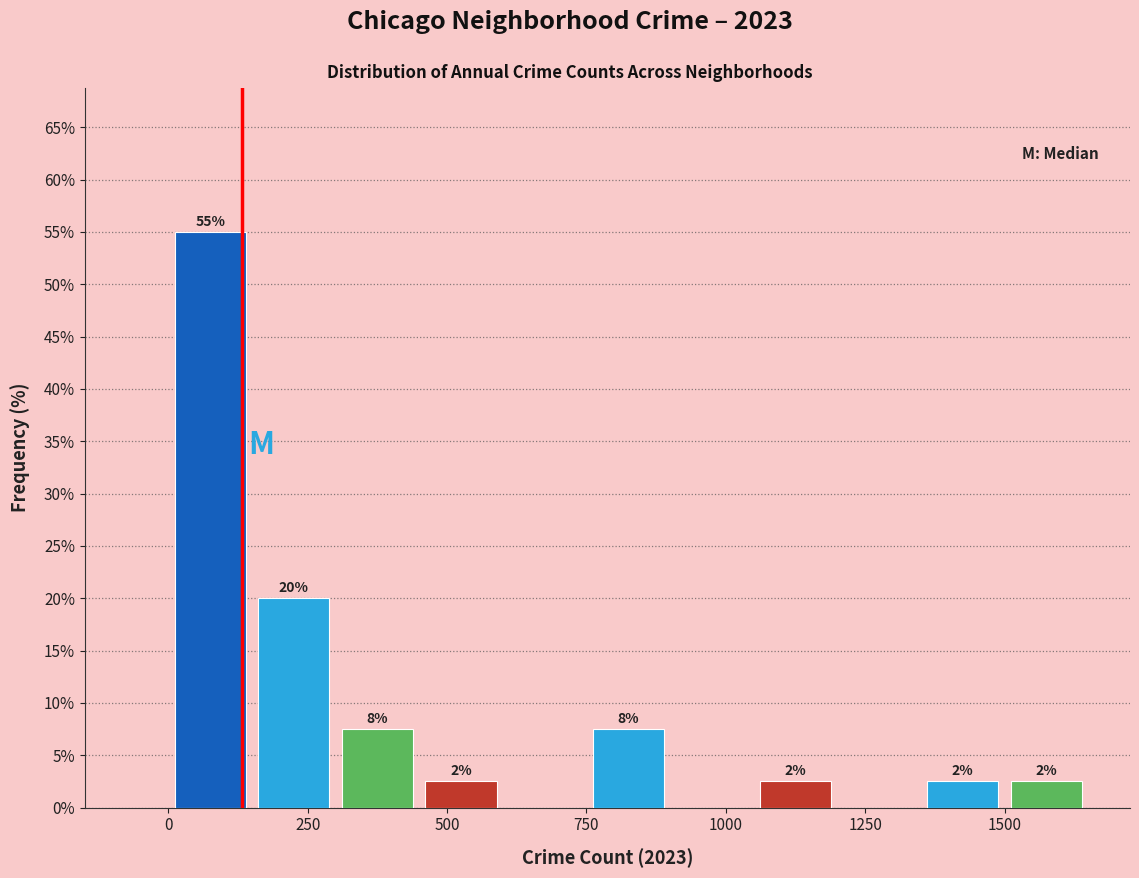

Read against the x-axis, roughly where is the centre of the tallest bar?

100